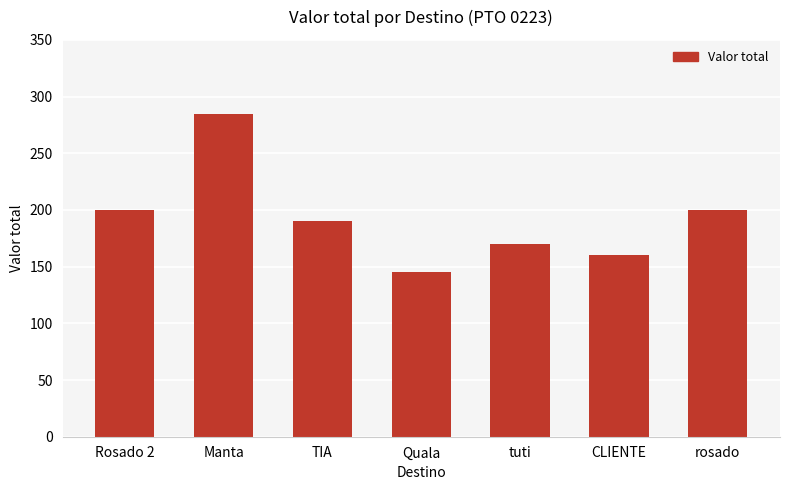

Does the chart contain any negative values?

No